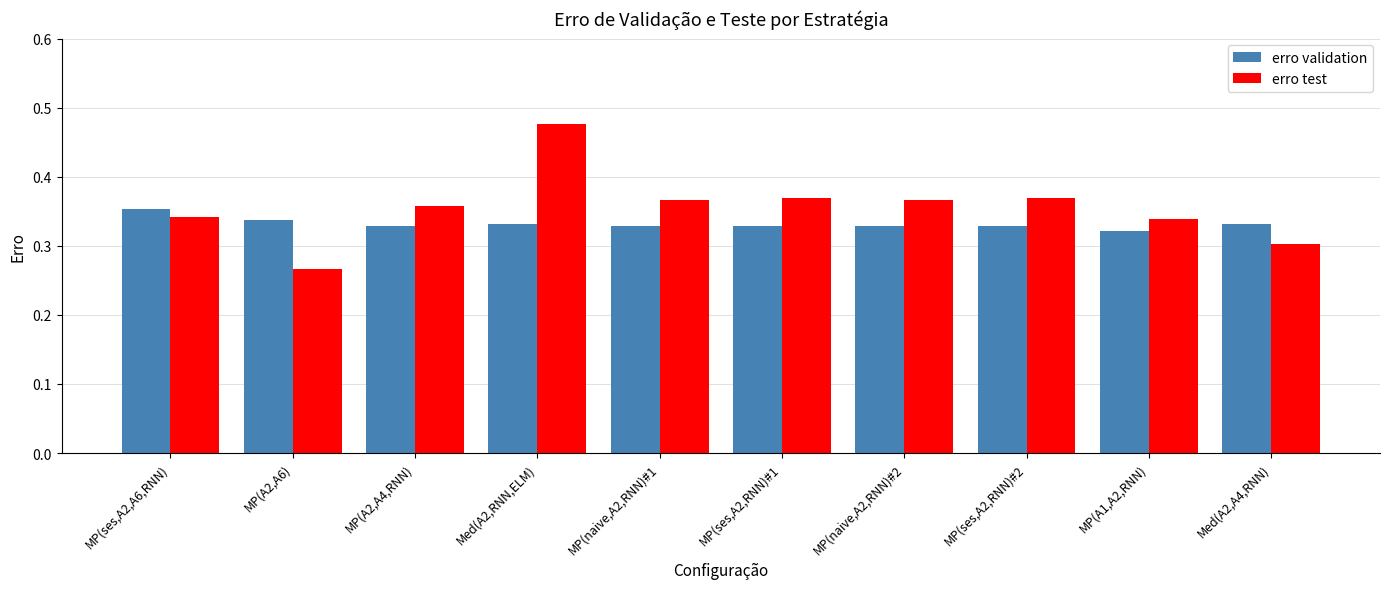

What is the label of the 2nd bar from the right?

MP(A1,A2,RNN)